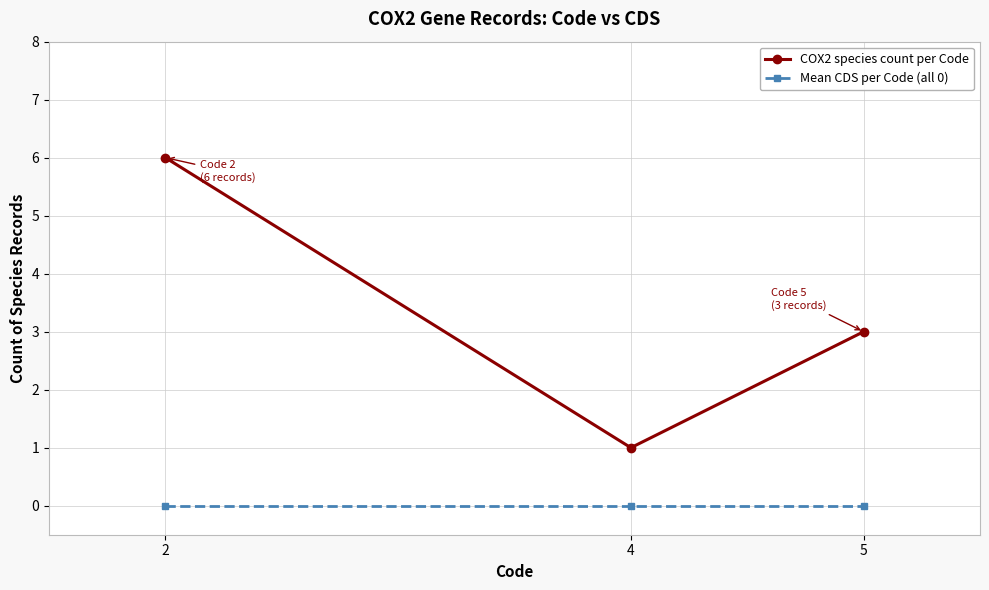

Which series has the largest total across all categories?

COX2 species count per Code